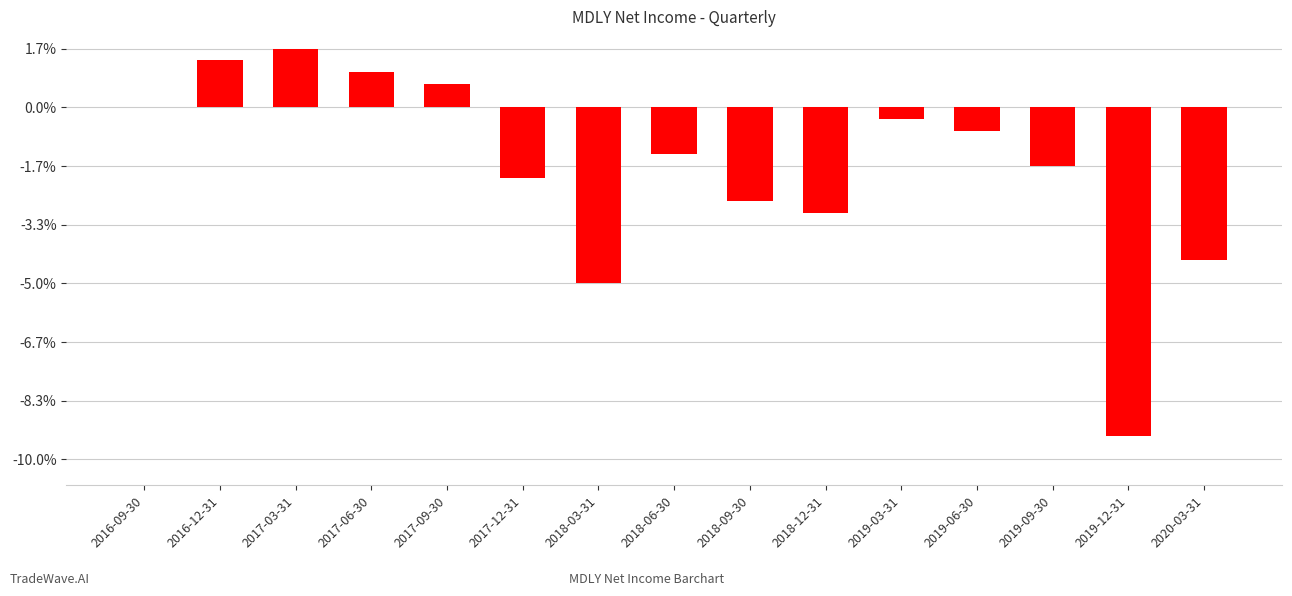

What position from the left is 2017-03-31?

3